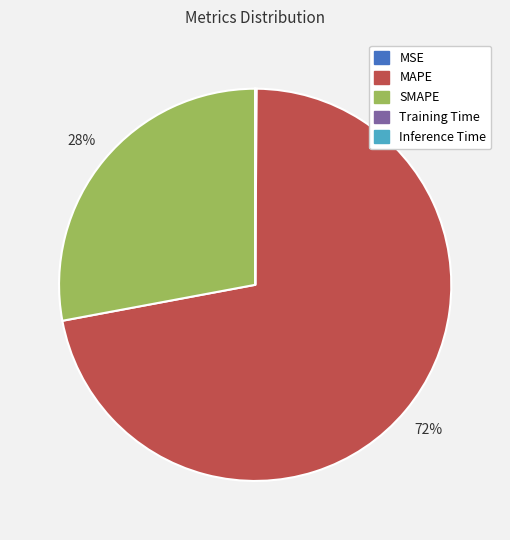

Combined, do MAPE and SMAPE account for over 50%?

Yes